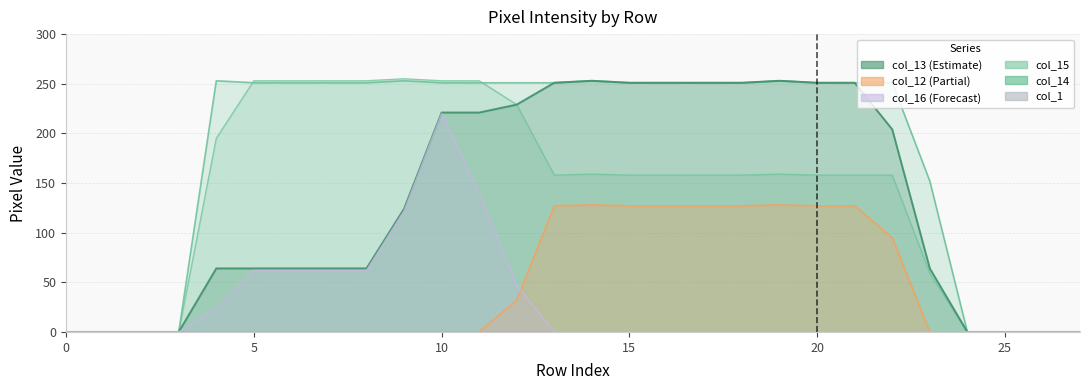

At which category does col_13 reach its first local peak?

14